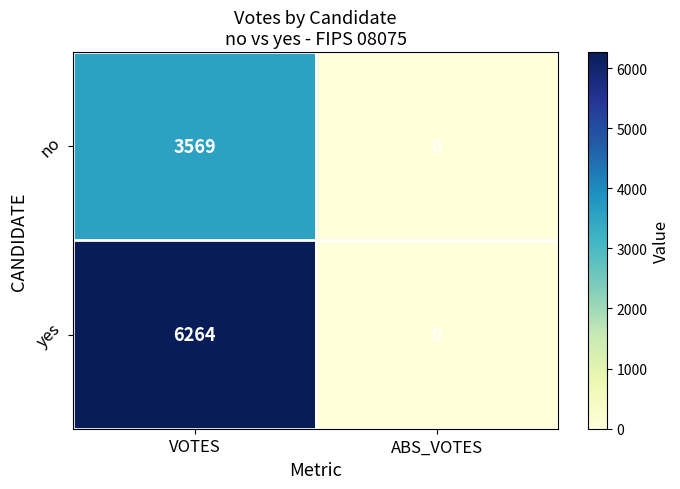

At which category is the sum across all series the highest?

VOTES